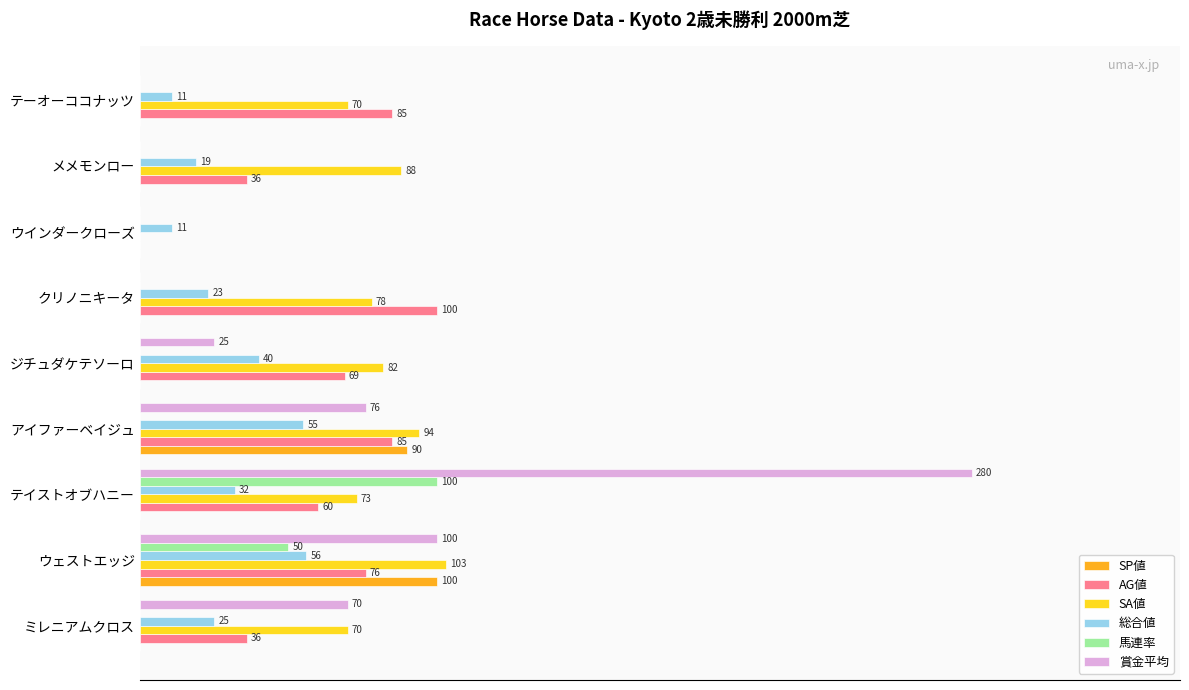

What are all the series names shown in the legend?

SP値, AG値, SA値, 総合値, 馬連率, 賞金平均